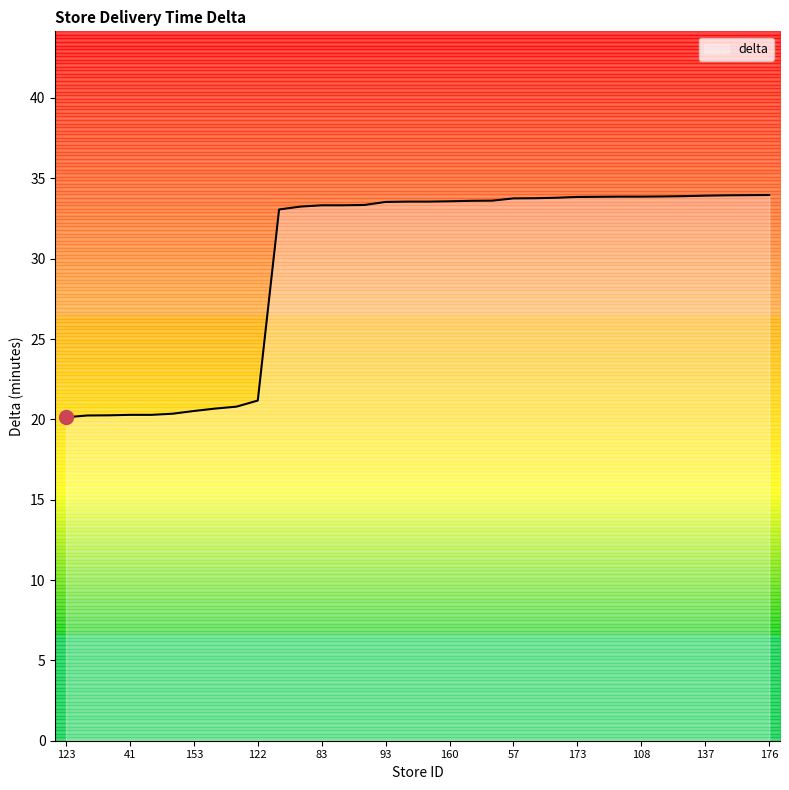

What is the smallest value displayed?

20.1